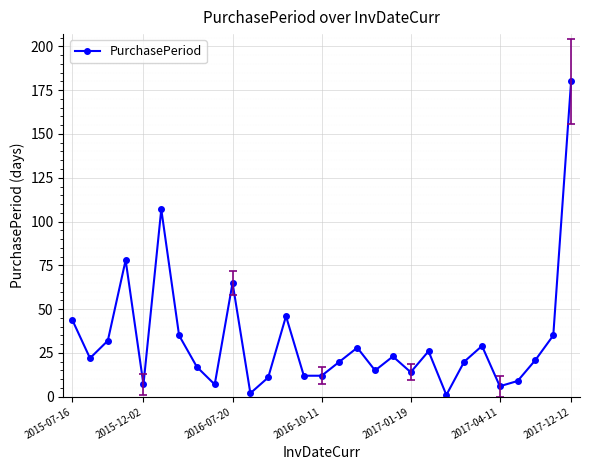

What is the greatest value displayed?

180